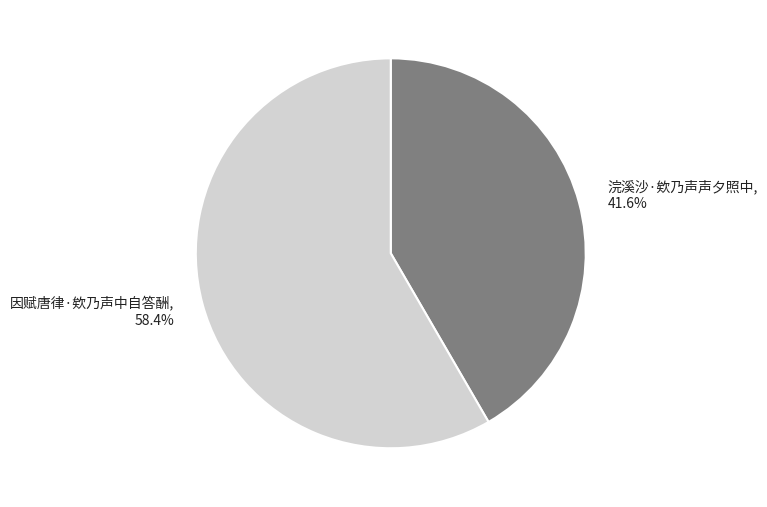

Is there any slice that represents more than half of the pie?

Yes